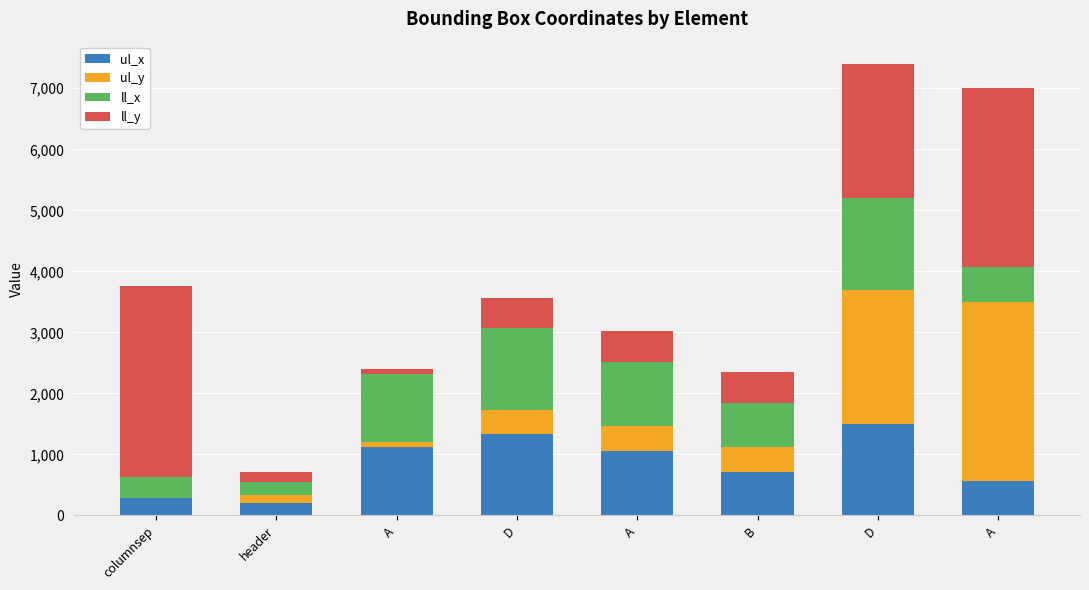

What are all the series names shown in the legend?

ul_x, ul_y, ll_x, ll_y